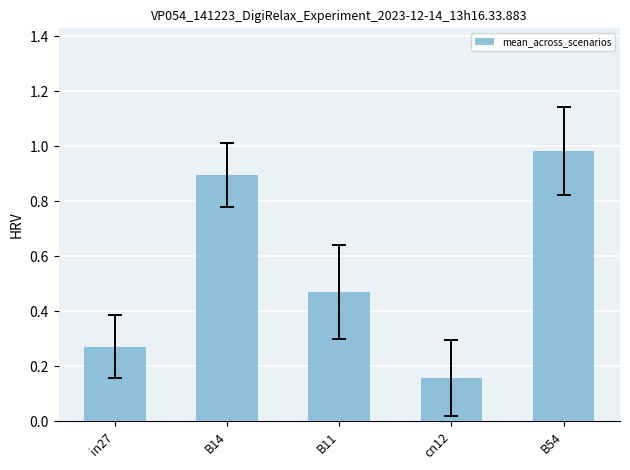

The value at B14 is 0.9. True or false?

True